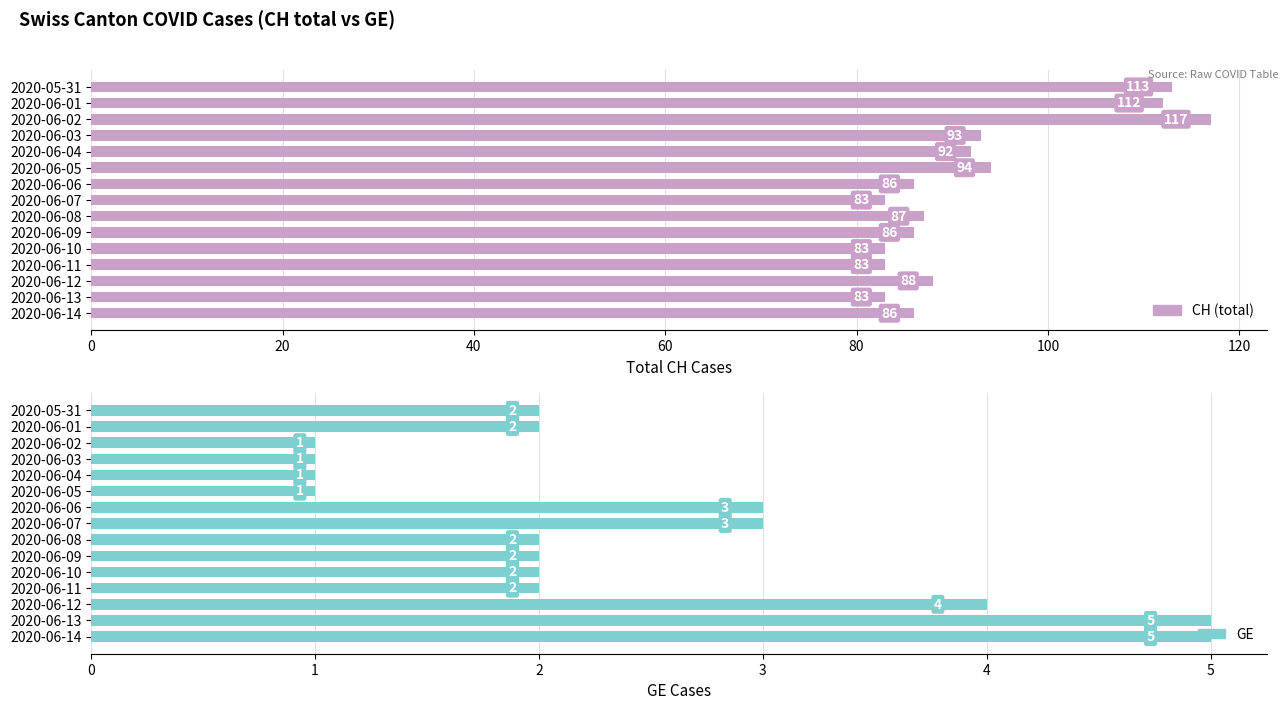

How many groups of bars are there?

15